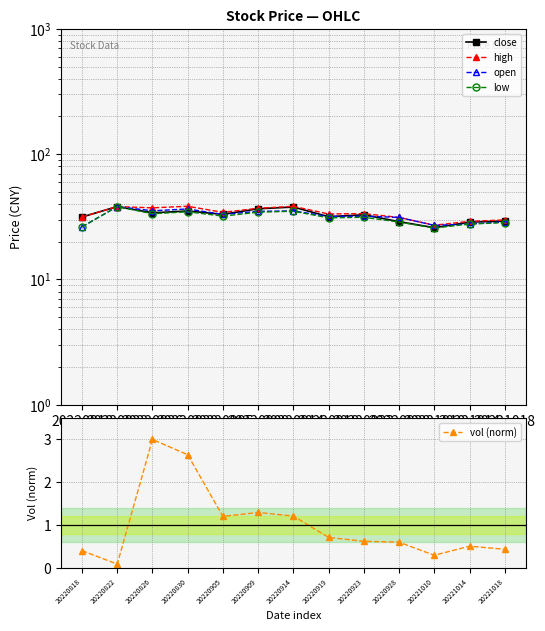

True or false: high has a value of 29.8 at 20221018.

True